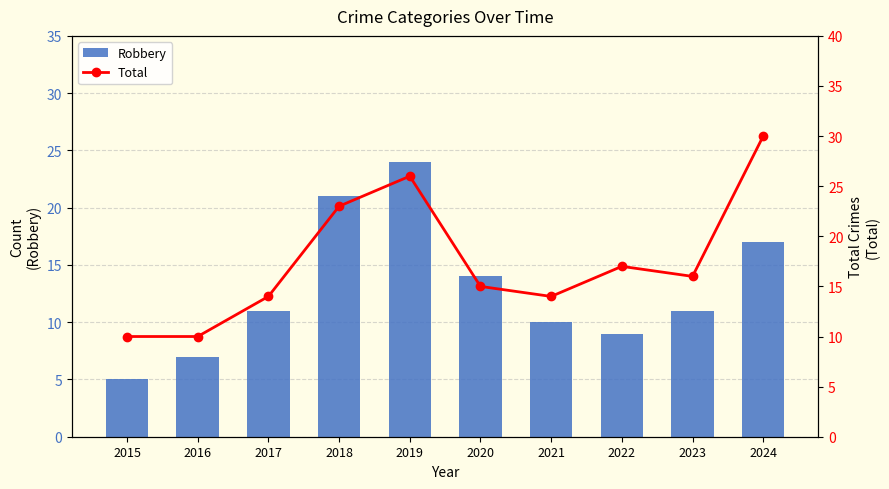

What is the total value across all series at 2020?

29